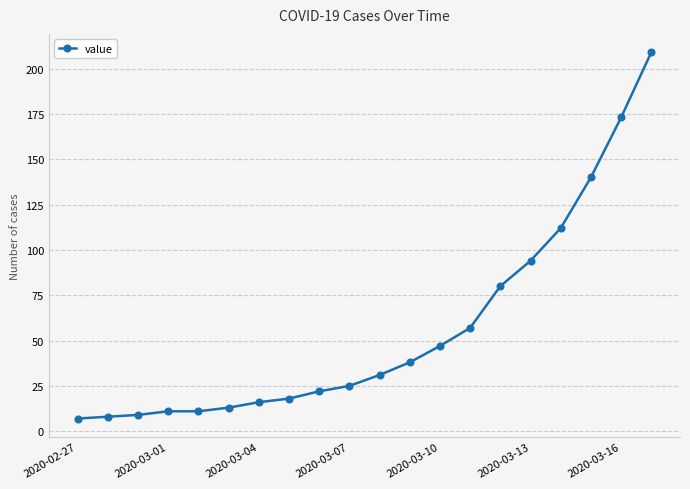

Reading left to right, list all the values displayed in this chart.

7	8	9	11	11	13	16	18	22	25	31	38	47	57	80	94	112	140	173	209